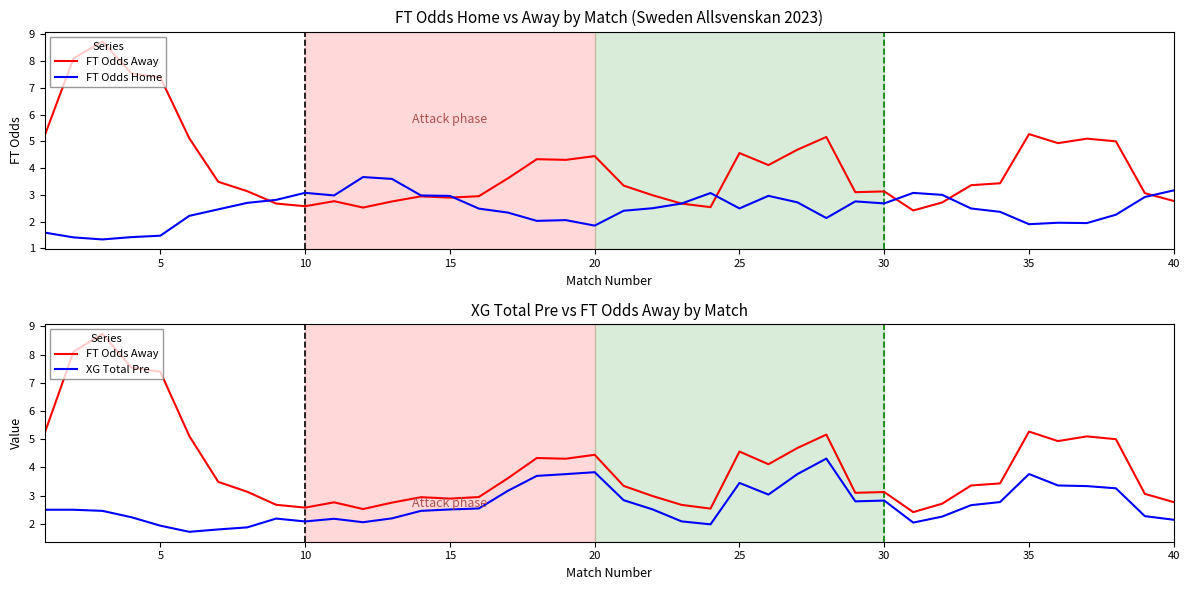

Which series has the widest spread of values?

FT Odds Away